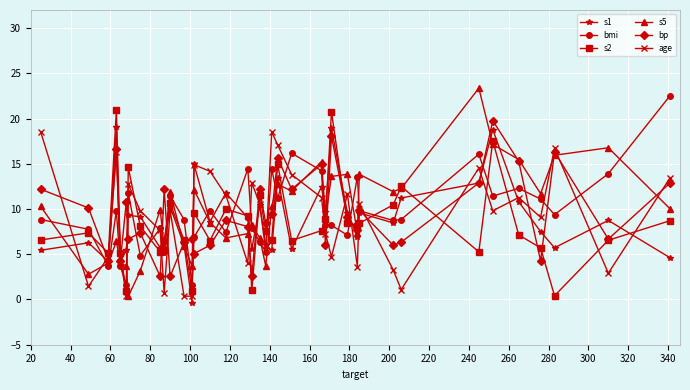

What is the value of the s5 point at the 33rd from the left?

17.1